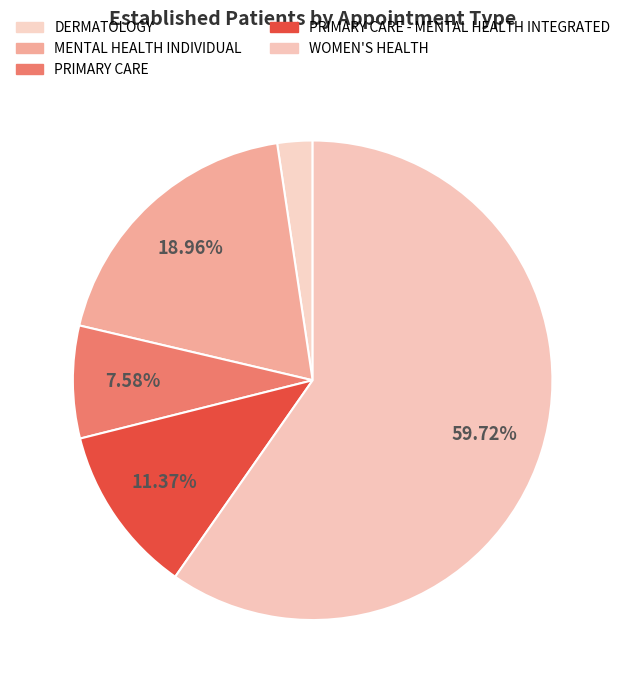

Rank the categories by value from highest to lowest.

WOMEN'S HEALTH, MENTAL HEALTH INDIVIDUAL, PRIMARY CARE - MENTAL HEALTH INTEGRATED, PRIMARY CARE, DERMATOLOGY